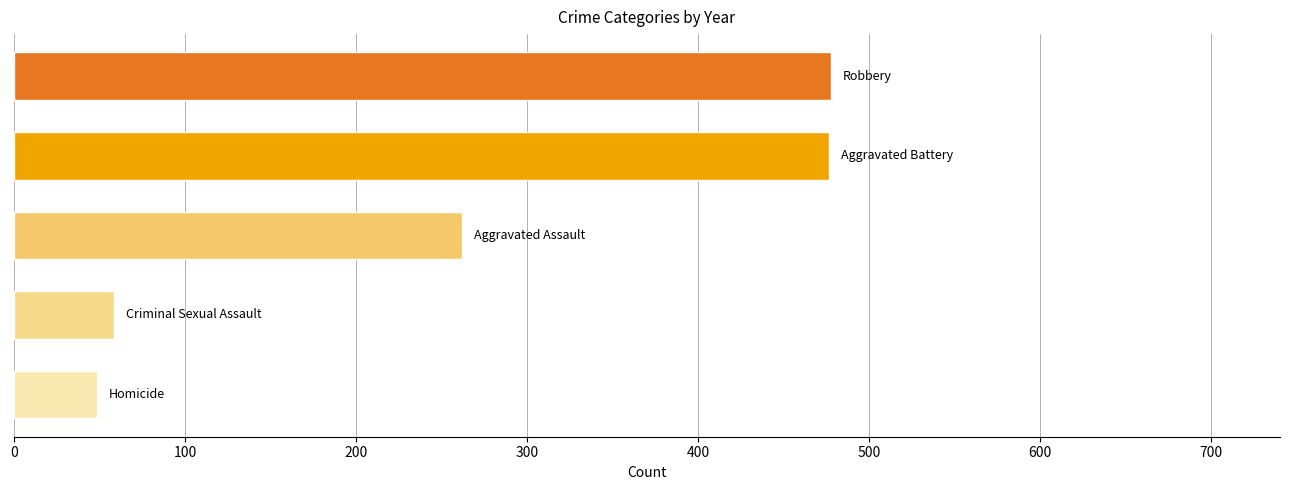

What is the average value?

264.6